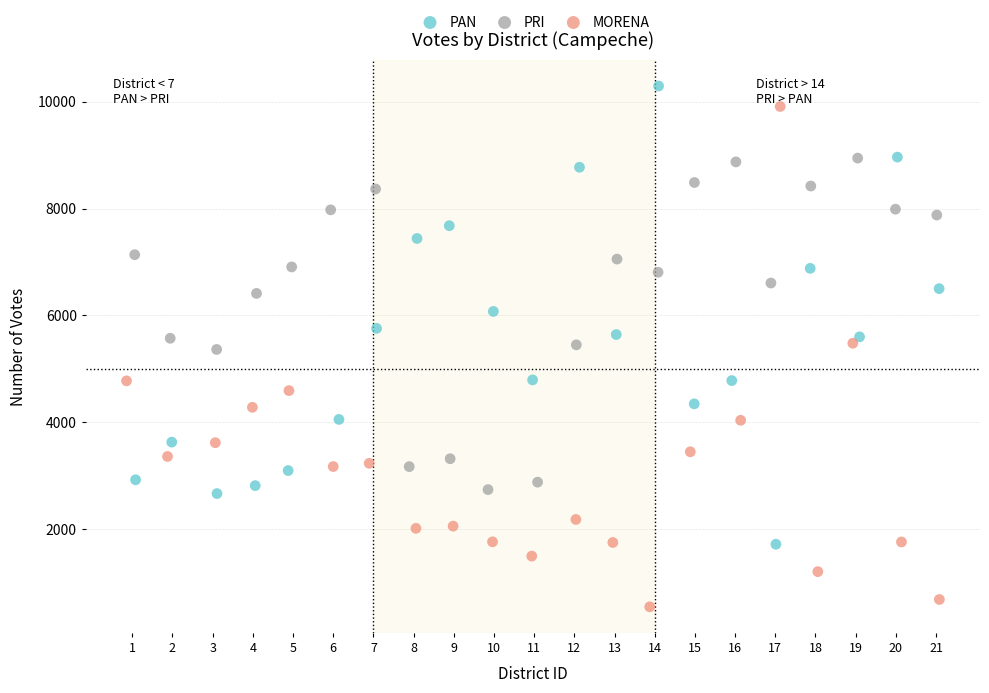

Which series has the largest Y range (max minus min)?

MORENA